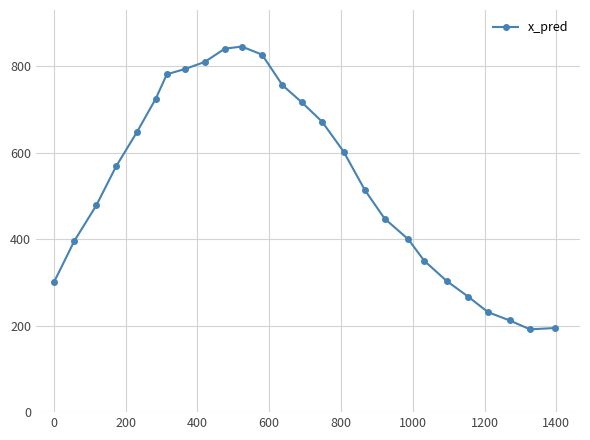

What is the average value?

533.6